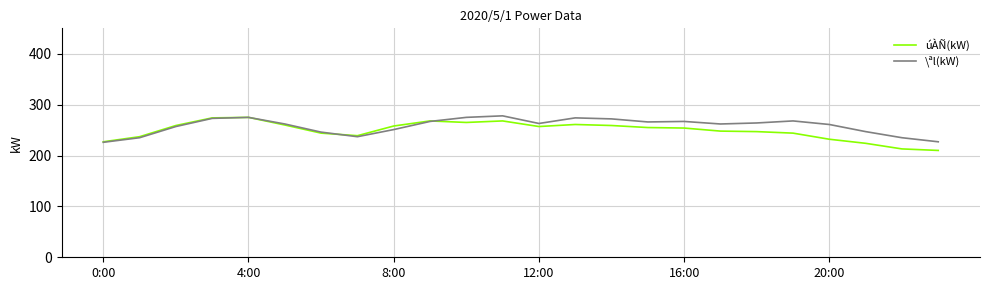

What is the difference between the maximum and second lowest values in the \ªl(kW) series?

51